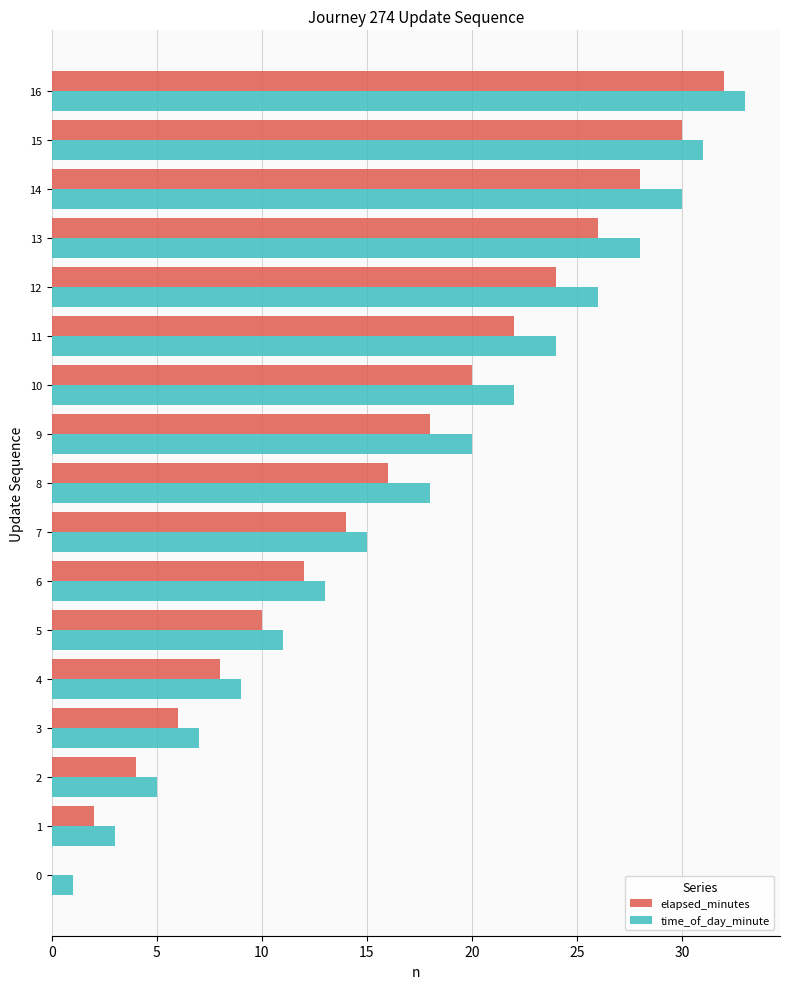

Which series has the largest total across all categories?

time_of_day_minute